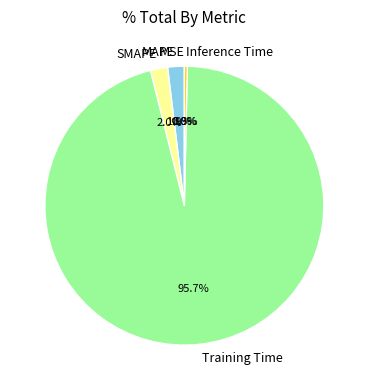

To the nearest percent, what is the average slice percentage?

20%